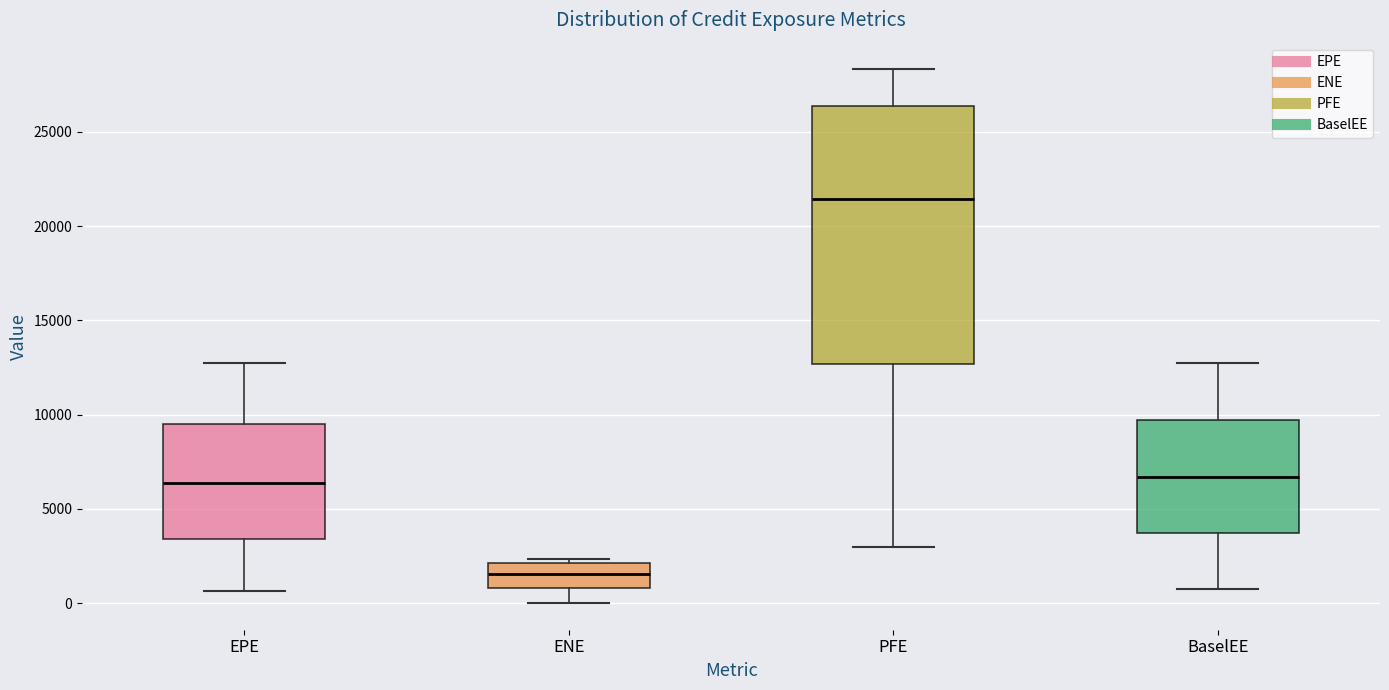

Which box is the tallest, from its lower edge to its upper edge?

PFE